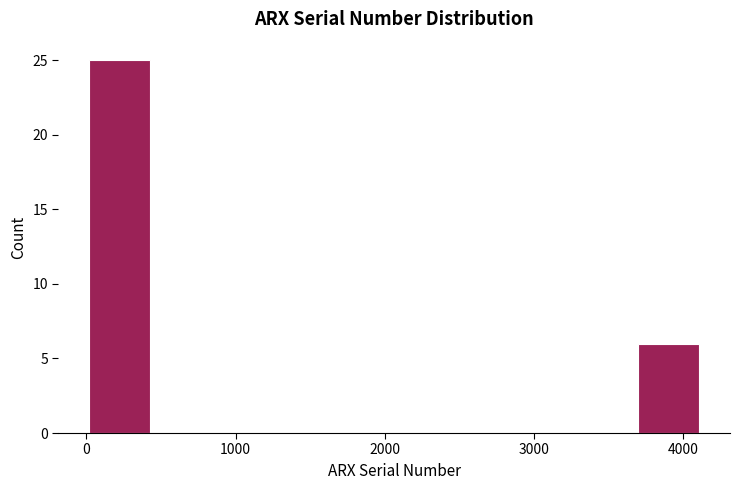

What is the height of the bar covering 3700 to 4100 on the x-axis? Neither the bar edges nor the heights are printed on the chart, so give them approximately, as read against the axes.

6